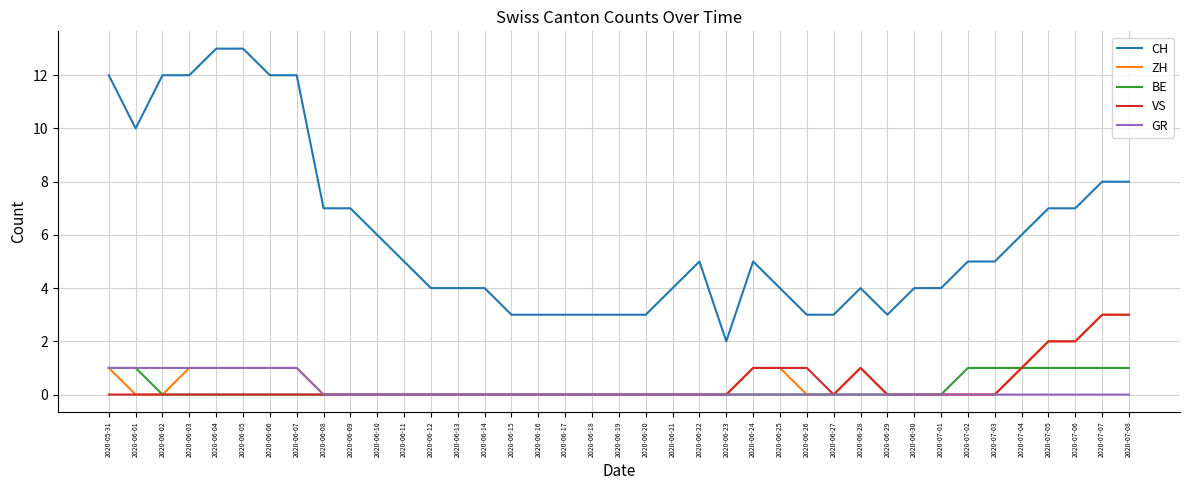

The VS series shows 0 at 2020-06-15. True or false?

True